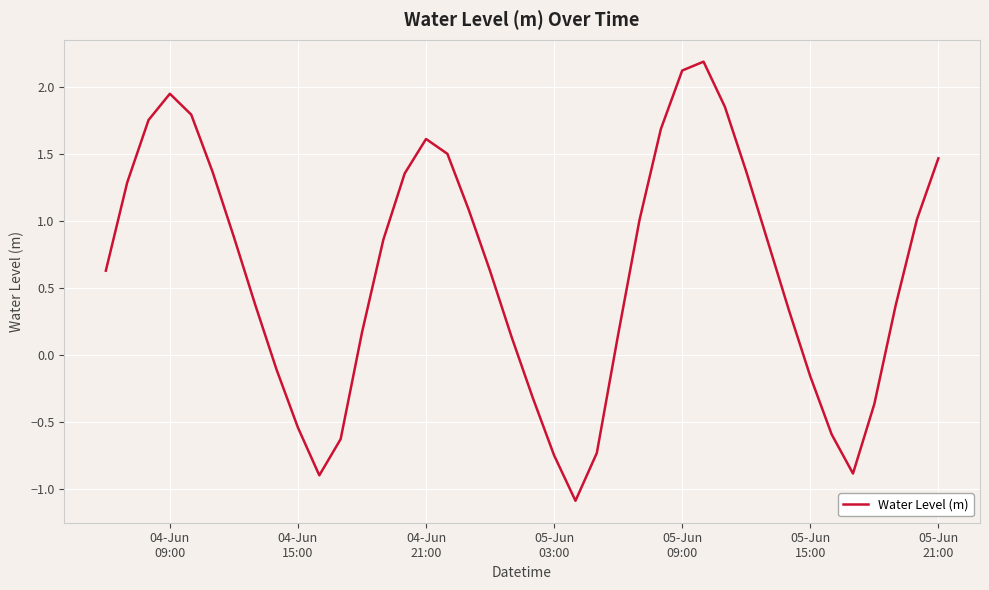

What is the difference between the maximum and minimum values?

3.3